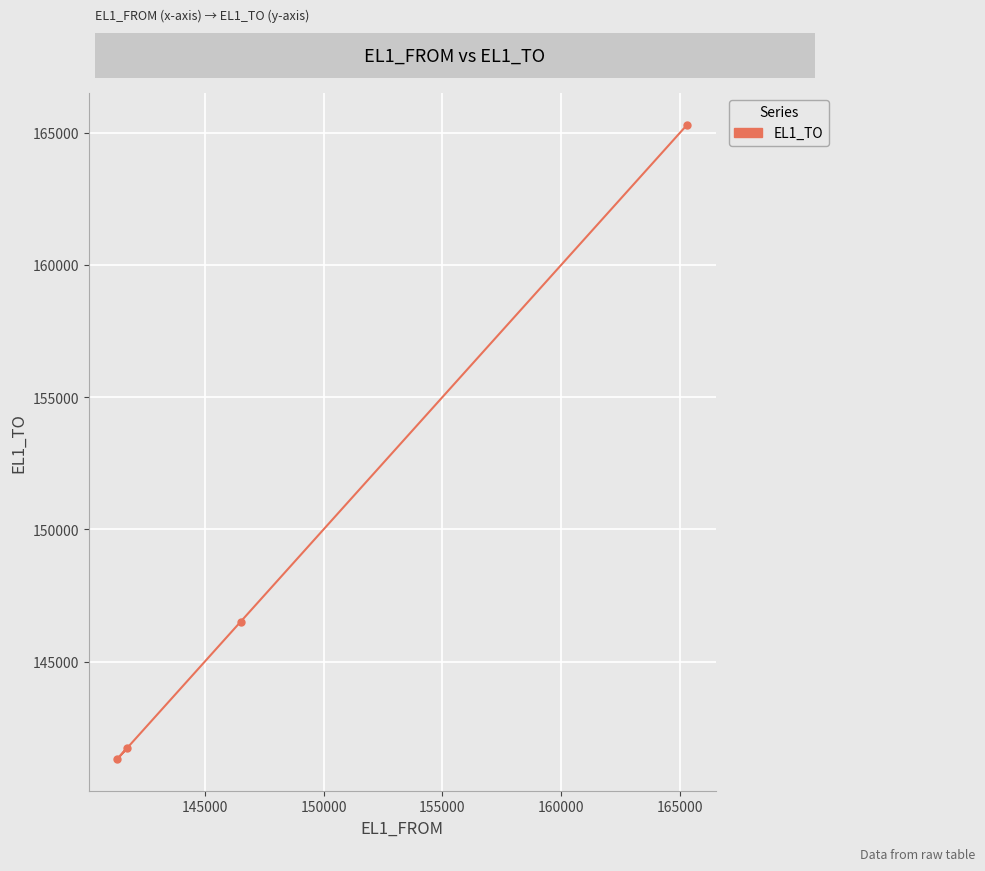

What is the value of the 2nd point from the left?

141714